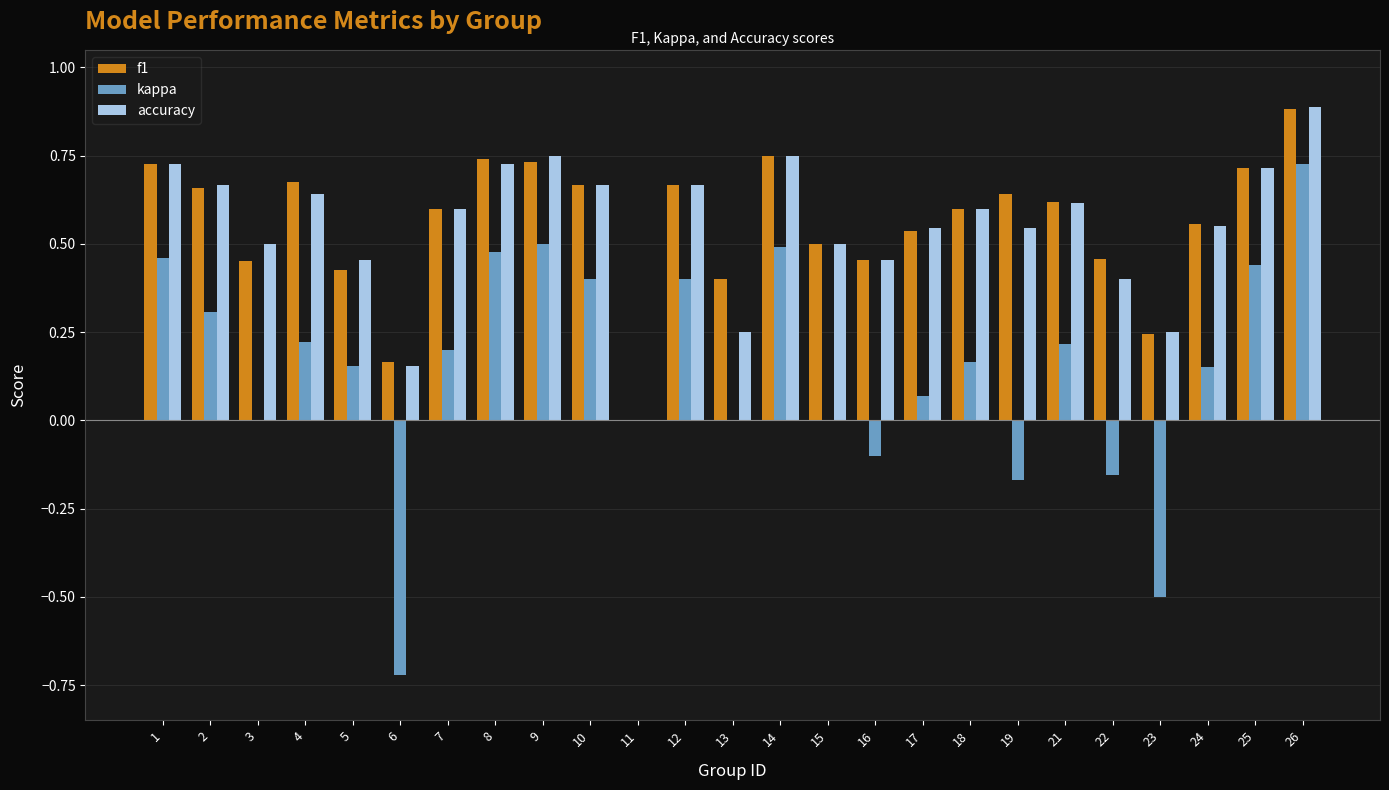

Which category has the highest value in the kappa series?

26